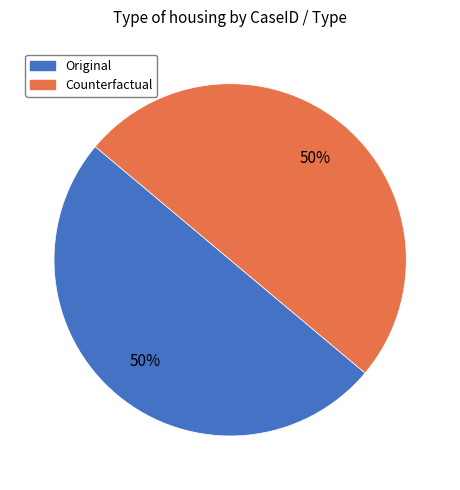

How many slices are in this pie chart?

2